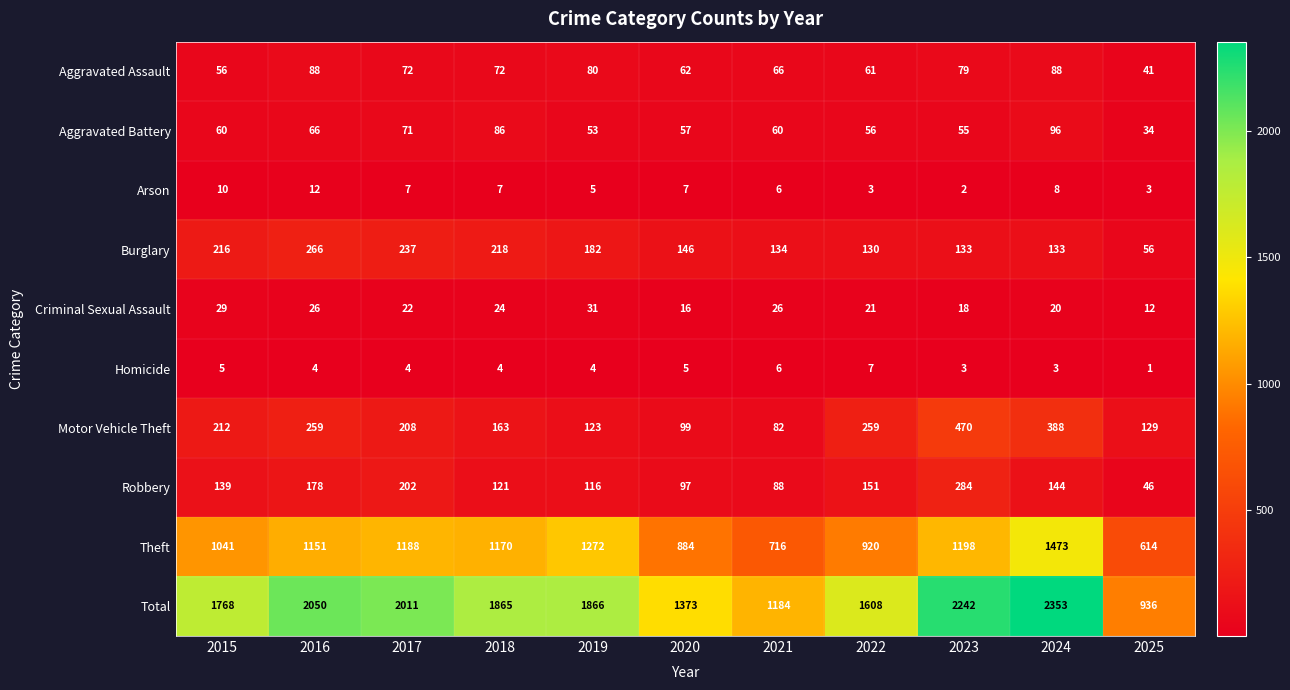

At which category is the sum across all series the highest?

2024